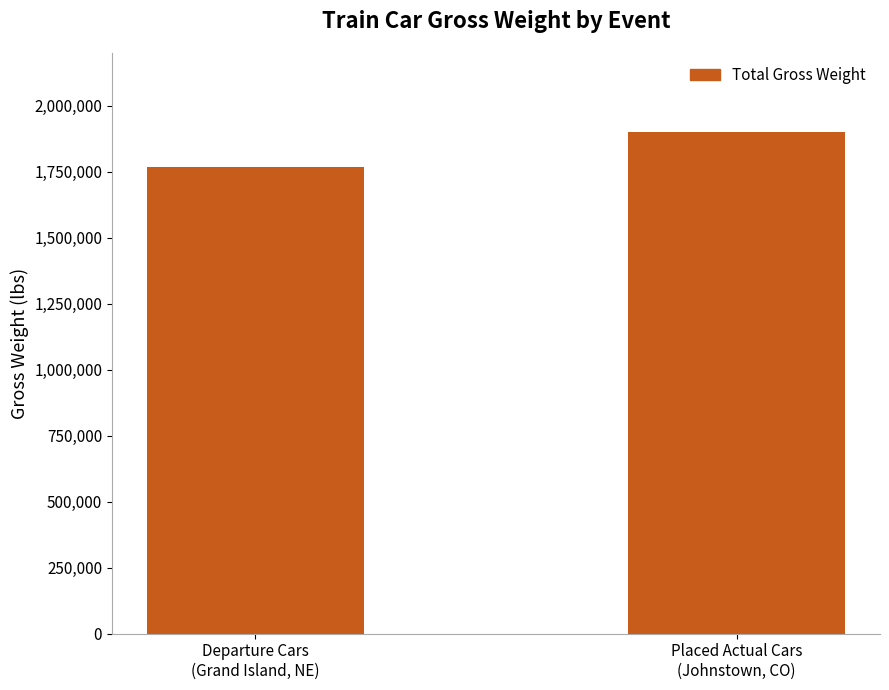

At which category does the chart reach its minimum across all series?

Departure Cars
(Grand Island, NE)